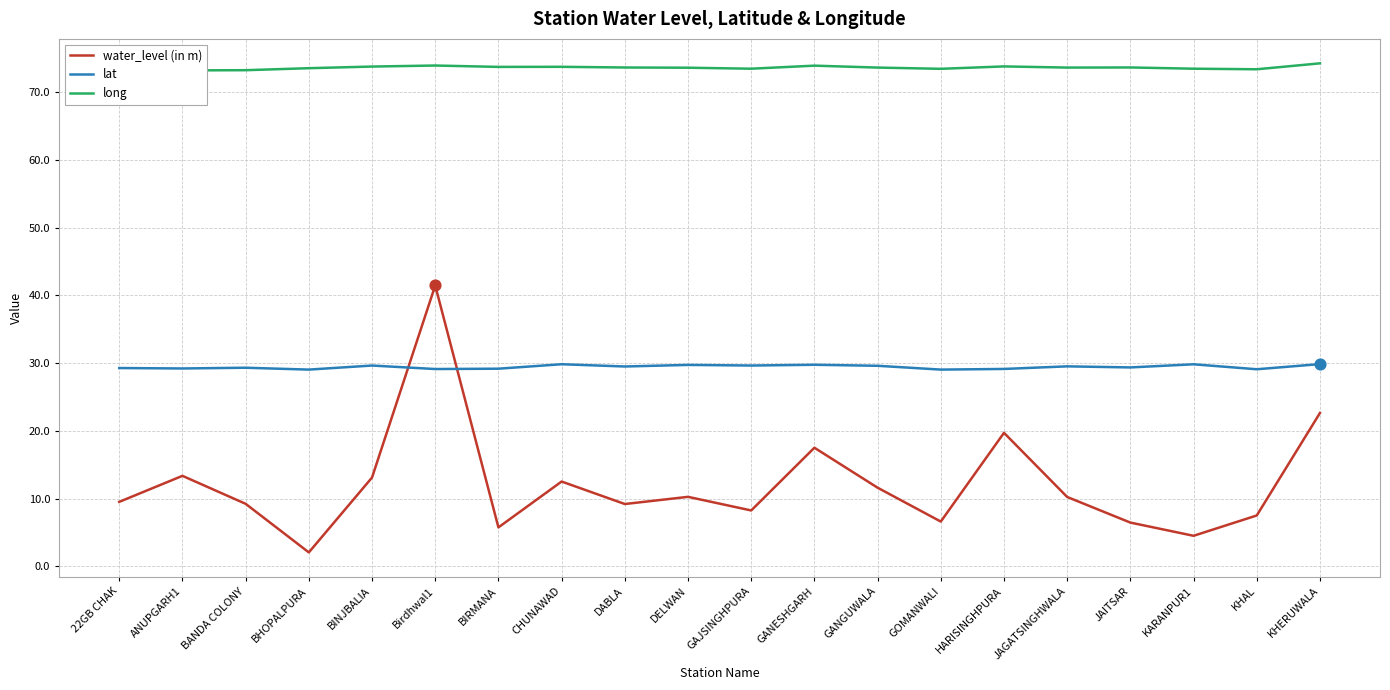

Which series has the largest total across all categories?

long